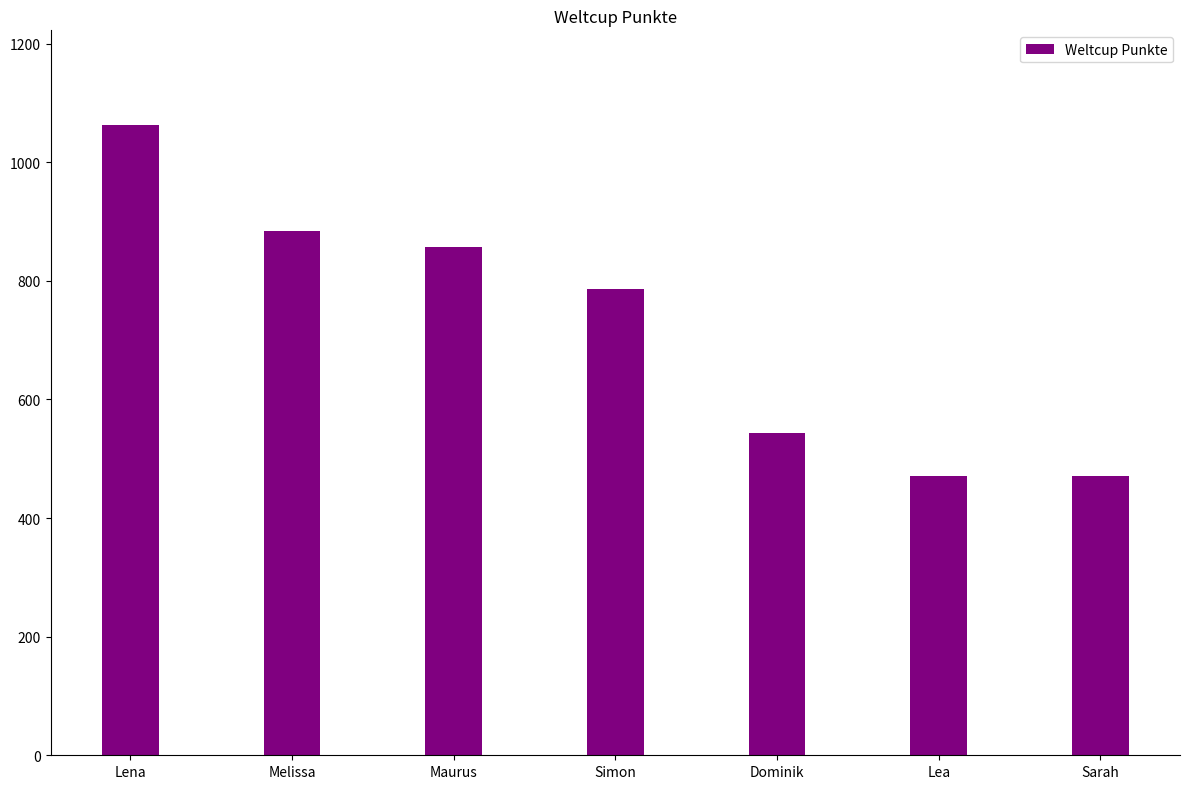

What is the difference between the maximum and second lowest values?

592